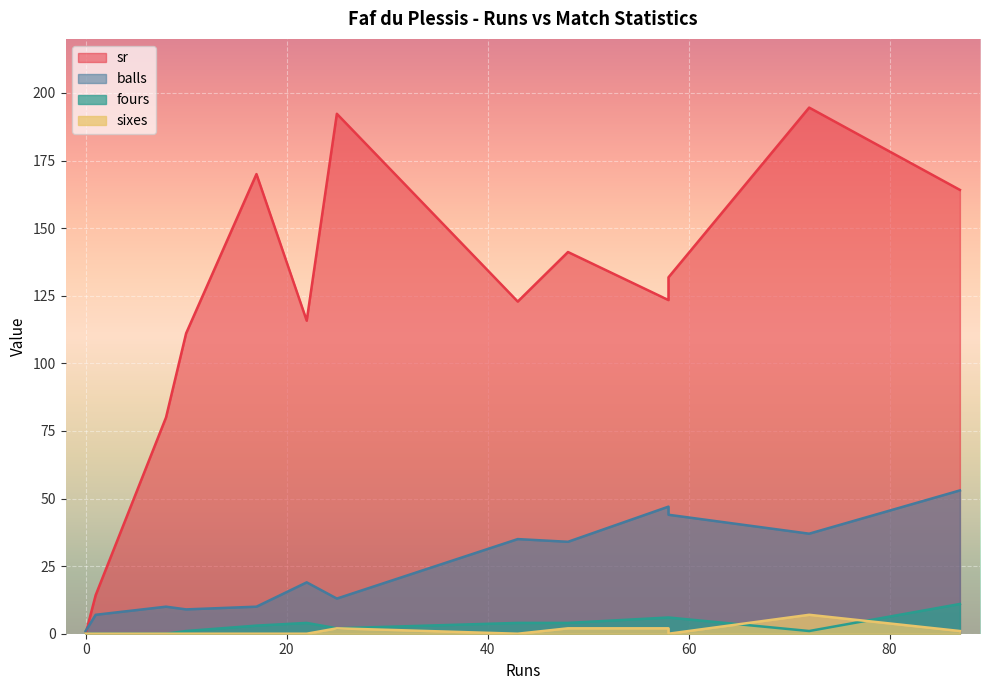

True or false: sr has a value of 272.6 at 87.

False